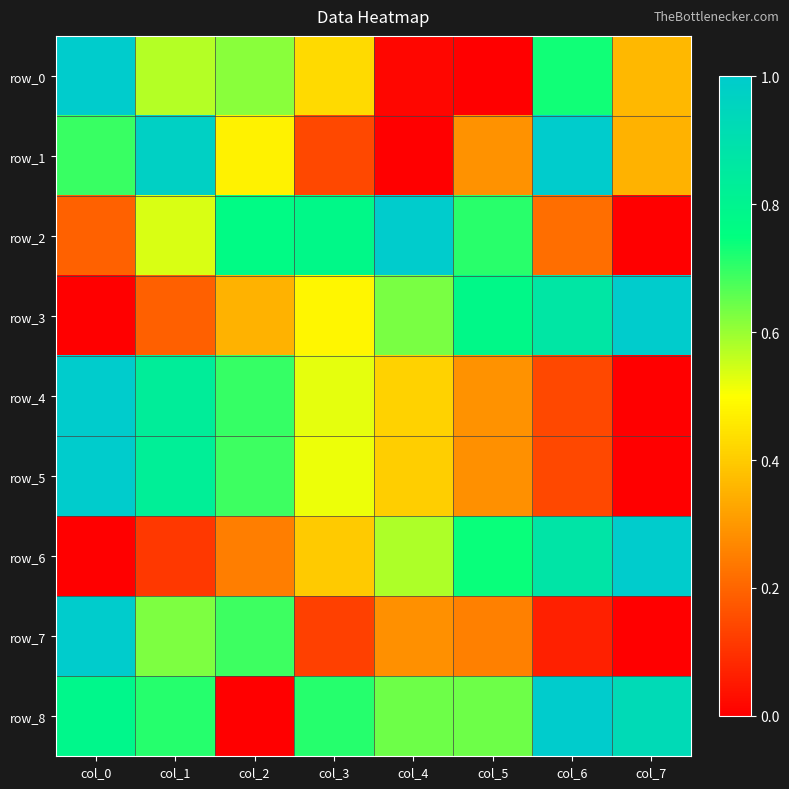

Which series has the largest total across all categories?

row_8